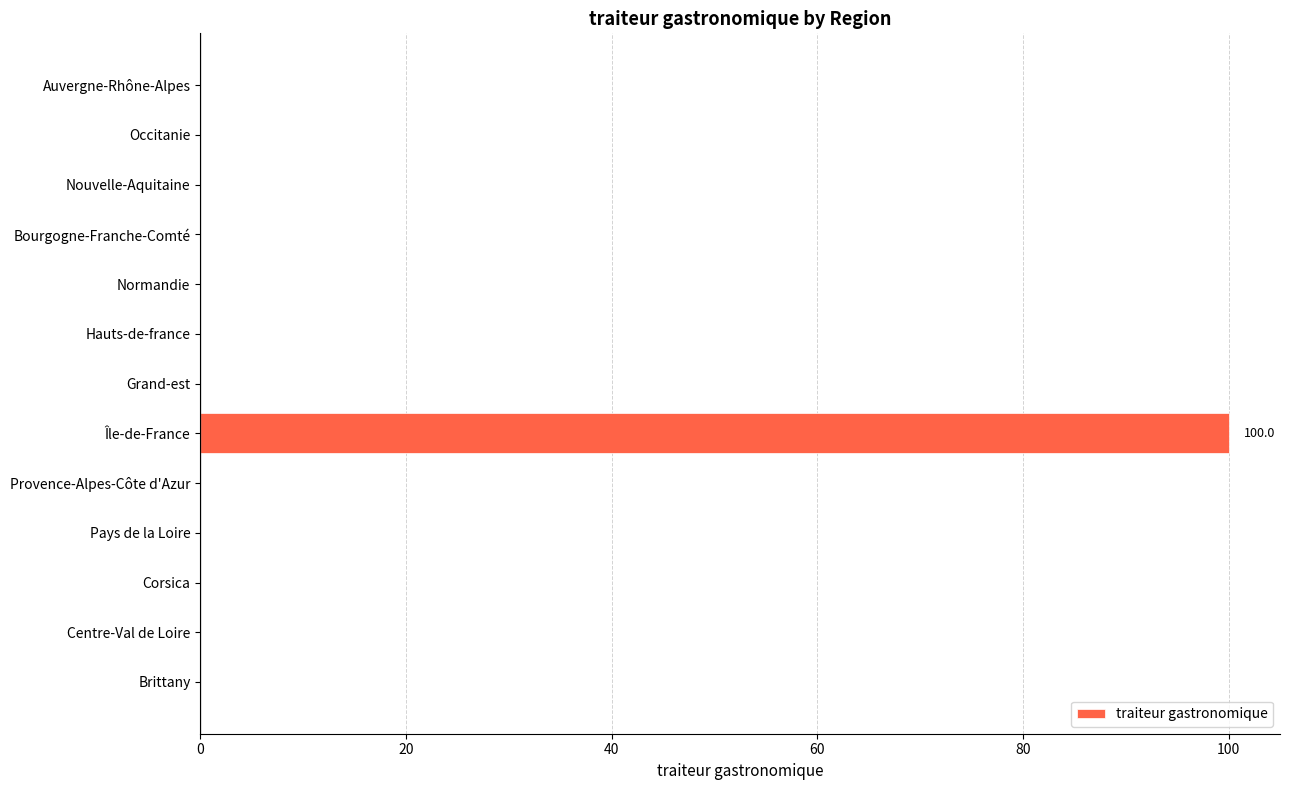

What is the maximum value shown in the chart?

100